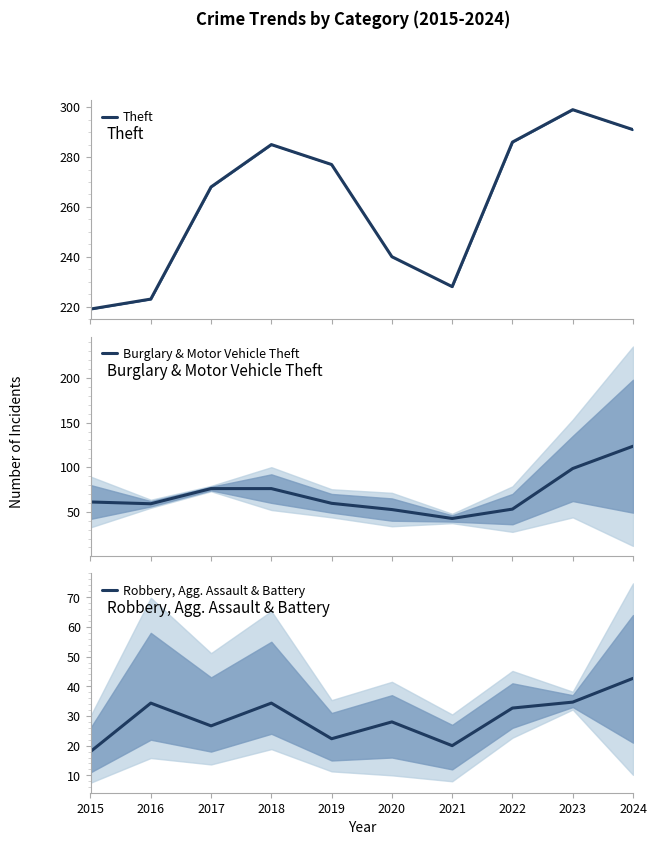

True or false: Burglary & Motor Vehicle Theft and Theft intersect in this chart.

False